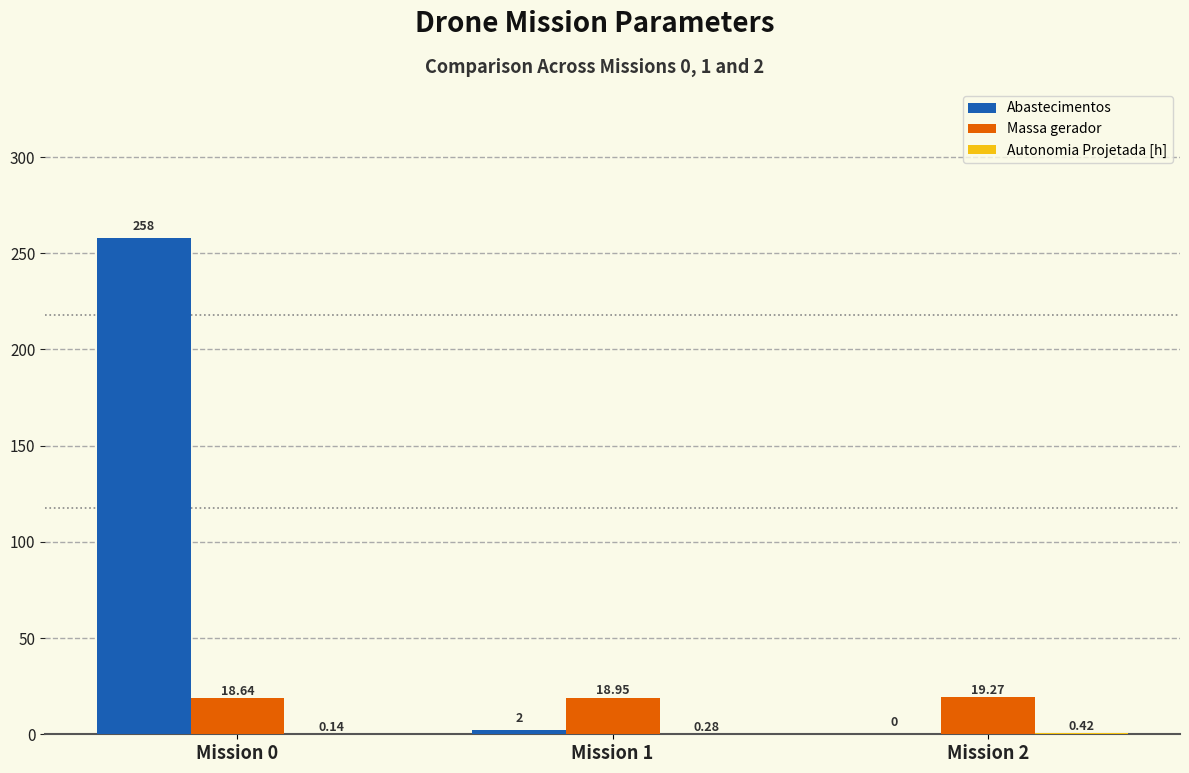

Between Mission 1 and Mission 2, which series saw the biggest shift?

Abastecimentos